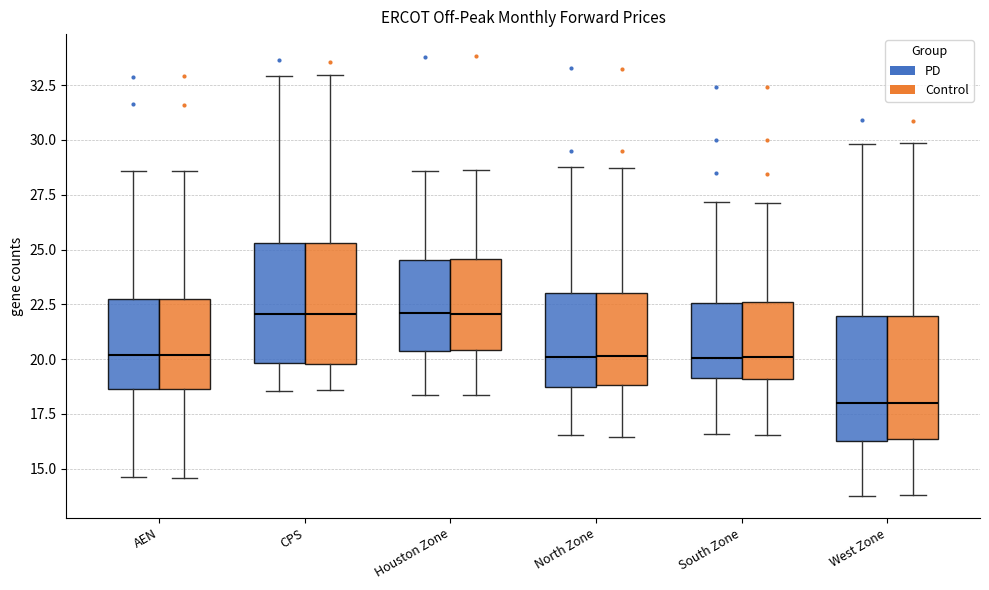

Reading left to right, read every box against the y-axis: the position of its median line, the range the box covers, and the ends of its whiskers. The values are not printed on the chart, so give them approximately, as read against the axis.

AEN (PD): median 20.0, box 18.5 to 22.5, whiskers 14.5 to 28.5
AEN (Control): median 20.0, box 18.5 to 22.5, whiskers 14.5 to 28.5
CPS (PD): median 22.0, box 20.0 to 25.5, whiskers 18.5 to 33.0
CPS (Control): median 22.0, box 20.0 to 25.5, whiskers 18.5 to 33.0
Houston Zone (PD): median 22.0, box 20.5 to 24.5, whiskers 18.5 to 28.5
Houston Zone (Control): median 22.0, box 20.5 to 24.5, whiskers 18.5 to 28.5
North Zone (PD): median 20.0, box 18.5 to 23.0, whiskers 16.5 to 29.0
North Zone (Control): median 20.0, box 19.0 to 23.0, whiskers 16.5 to 28.5
South Zone (PD): median 20.0, box 19.0 to 22.5, whiskers 16.5 to 27.0
South Zone (Control): median 20.0, box 19.0 to 22.5, whiskers 16.5 to 27.0
West Zone (PD): median 18.0, box 16.5 to 22.0, whiskers 14.0 to 30.0
West Zone (Control): median 18.0, box 16.5 to 22.0, whiskers 14.0 to 30.0